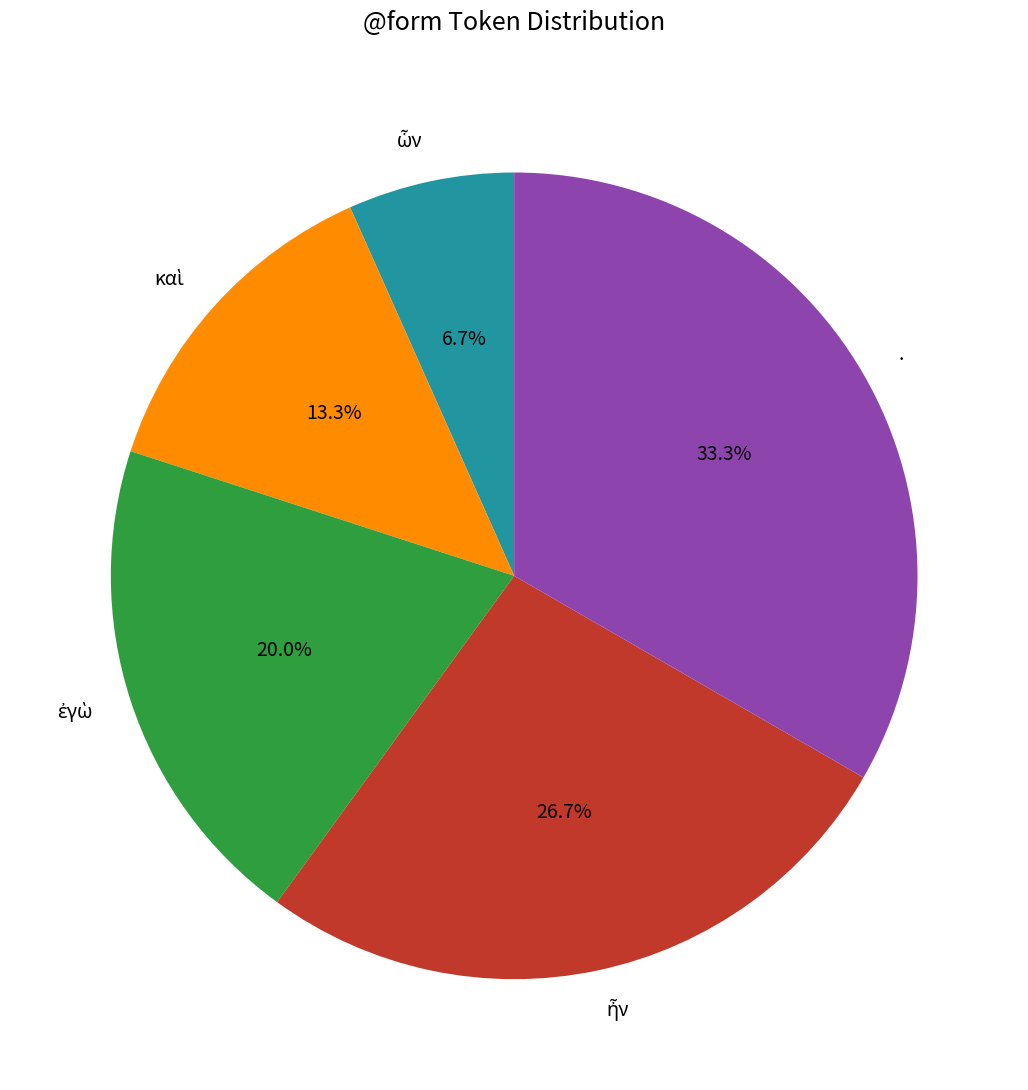

Which category has the biggest portion of the pie?

.